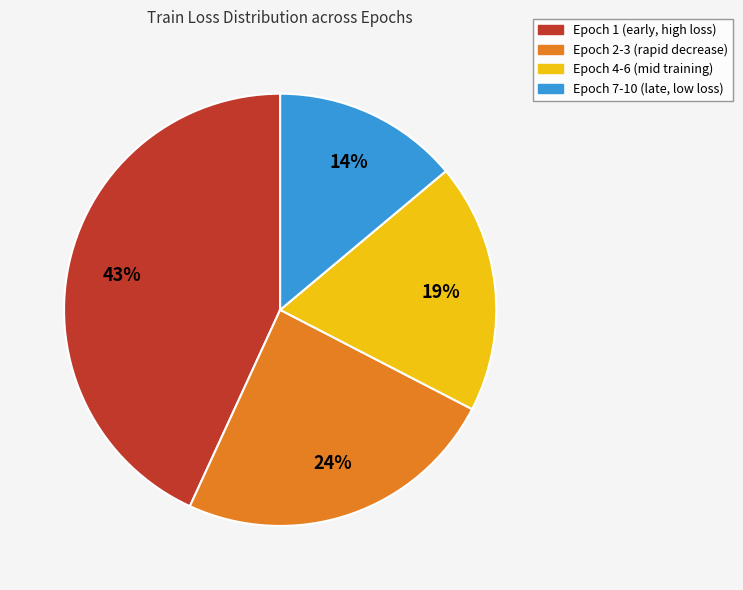

To the nearest percent, what is the combined percentage of Epoch 4-6 (mid training) and Epoch 2-3 (rapid decrease)?

43%